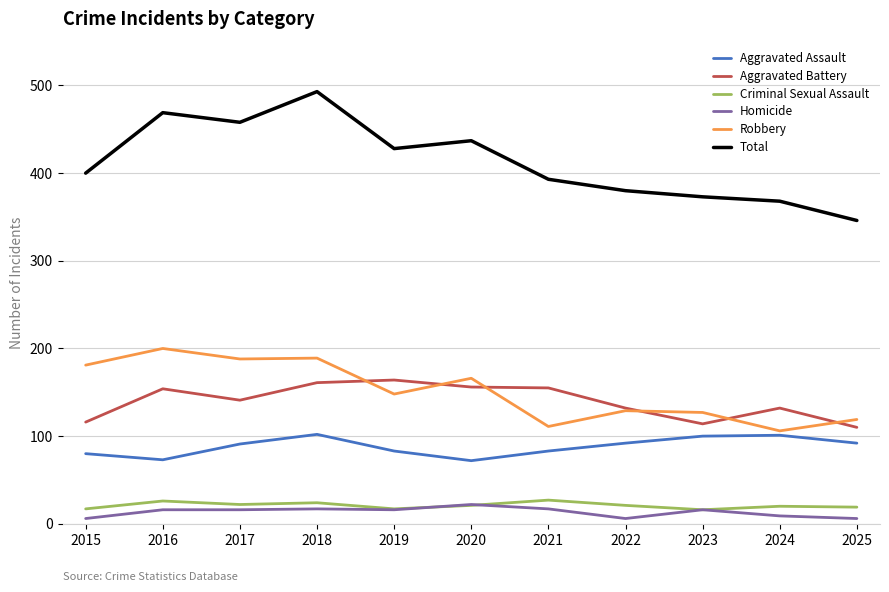

Which series has the largest total across all categories?

Total